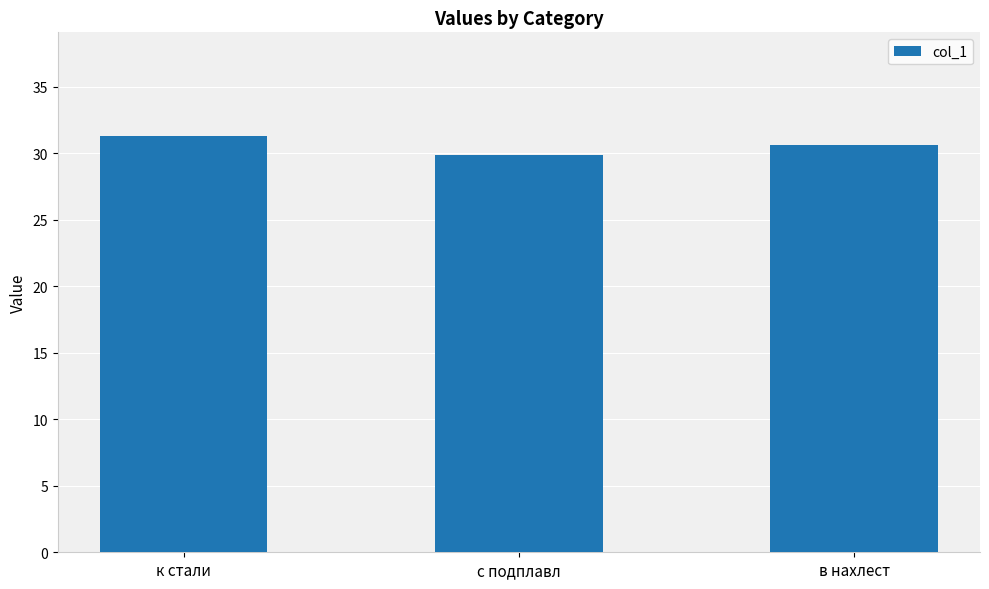

What is the change in value from к стали to в нахлест?

-0.7